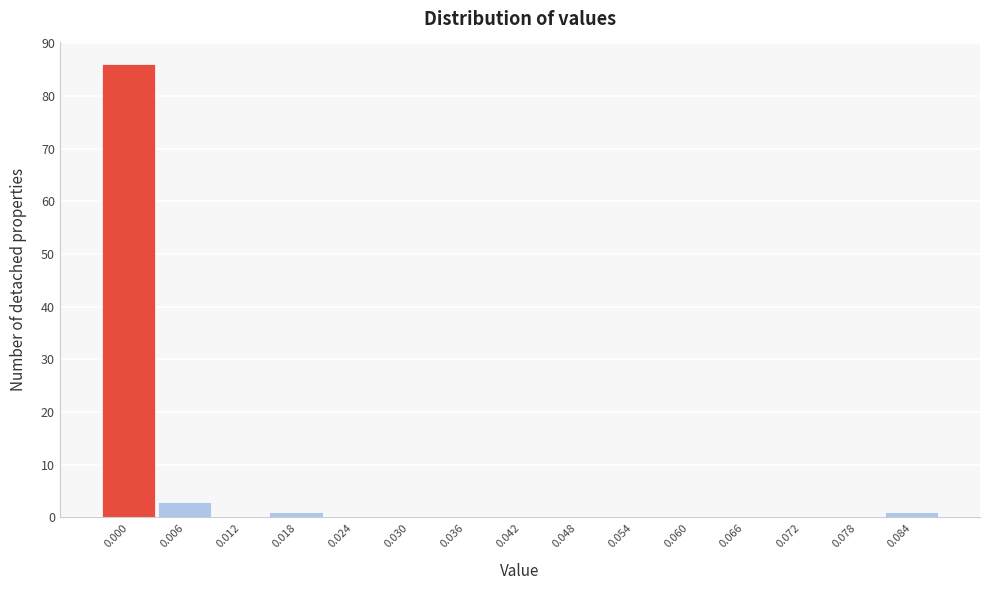

Reading left to right, transcribe all the data shown in this chart.

0.000=86	0.006=3	0.012=0	0.018=1	0.024=0	0.030=0	0.036=0	0.042=0	0.048=0	0.054=0	0.060=0	0.066=0	0.072=0	0.078=0	0.084=1